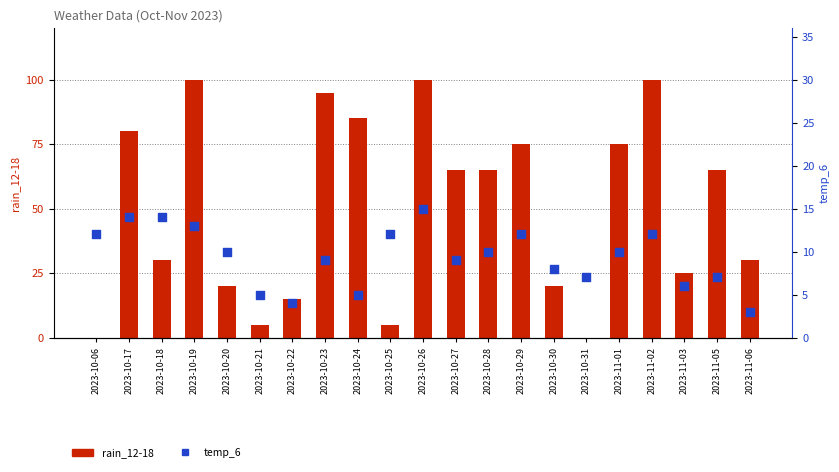

What are all the series names shown in the legend?

rain_12-18, temp_6